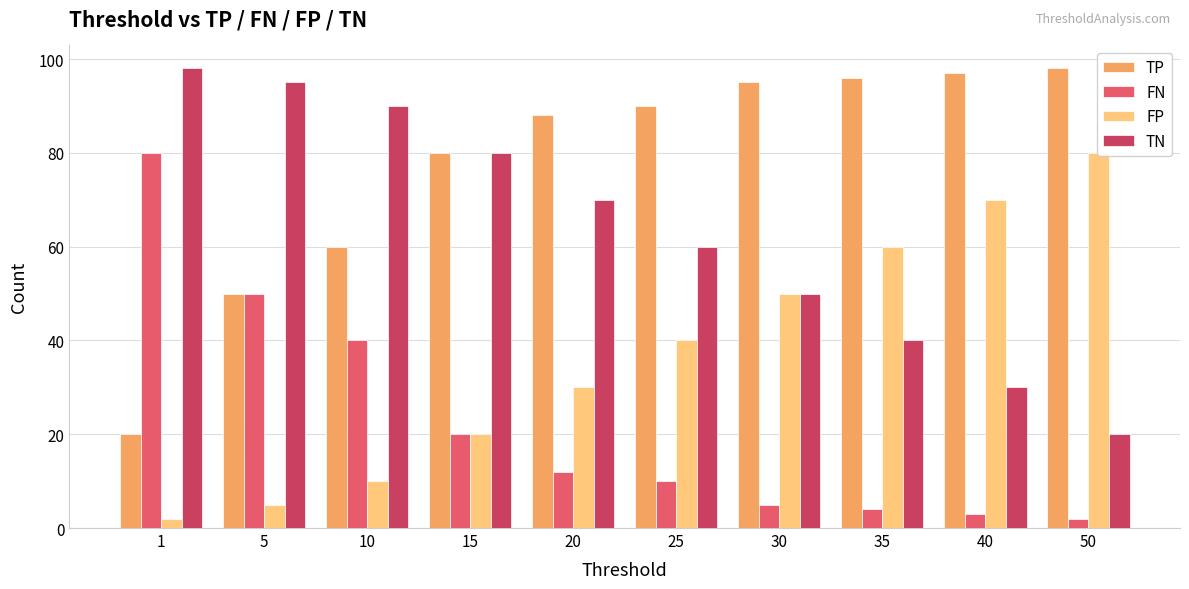

Reading right to left, extract all data points from this chart.

TP: 98	97	96	95	90	88	80	60	50	20
FN: 2	3	4	5	10	12	20	40	50	80
FP: 80	70	60	50	40	30	20	10	5	2
TN: 20	30	40	50	60	70	80	90	95	98